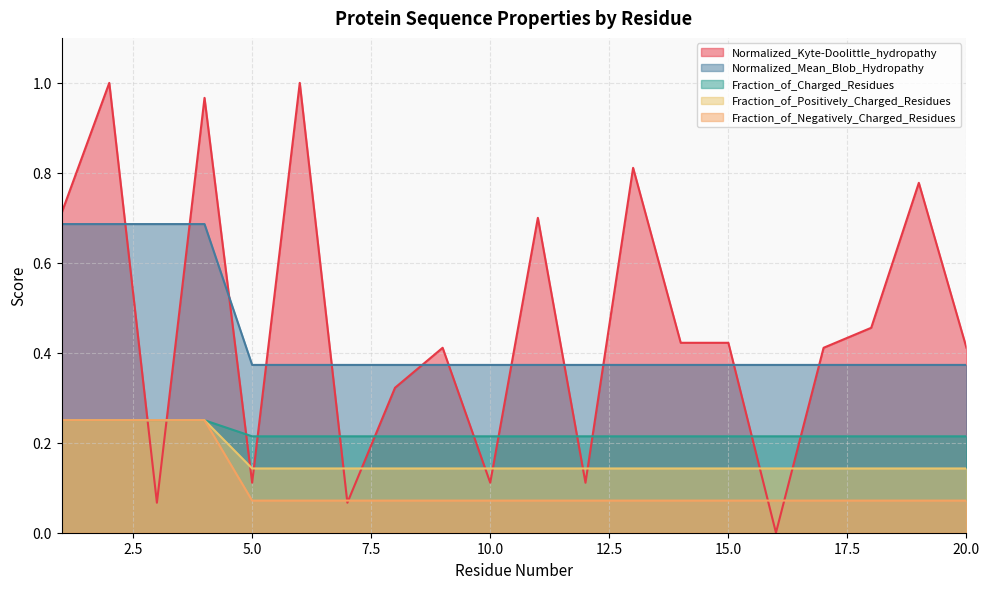

What are all the series names shown in the legend?

Normalized_Kyte-Doolittle_hydropathy, Normalized_Mean_Blob_Hydropathy, Fraction_of_Charged_Residues, Fraction_of_Positively_Charged_Residues, Fraction_of_Negatively_Charged_Residues